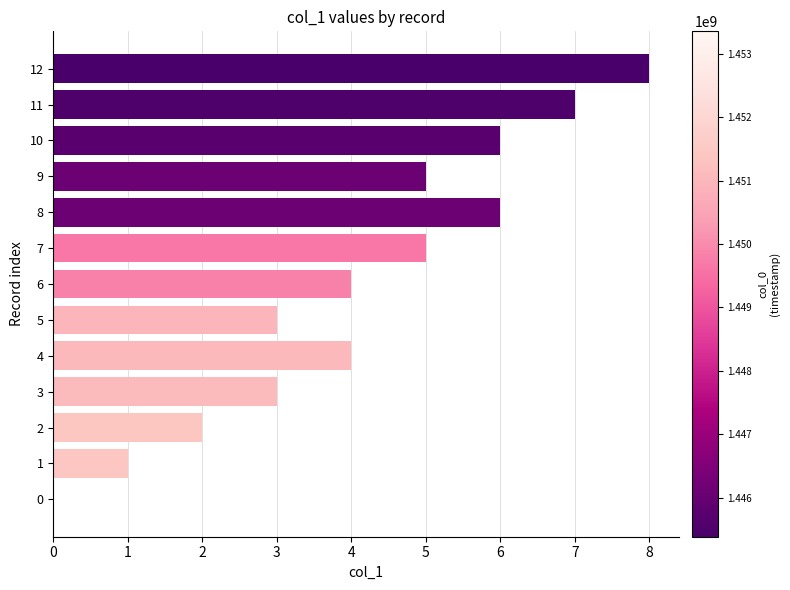

Reading bottom to top, list all the values displayed in this chart.

0=0	1=1	2=2	3=3	4=4	5=3	6=4	7=5	8=6	9=5	10=6	11=7	12=8